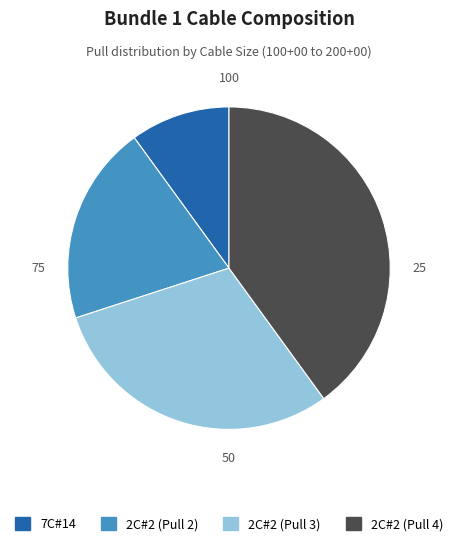

Is there any slice that represents more than half of the pie?

No